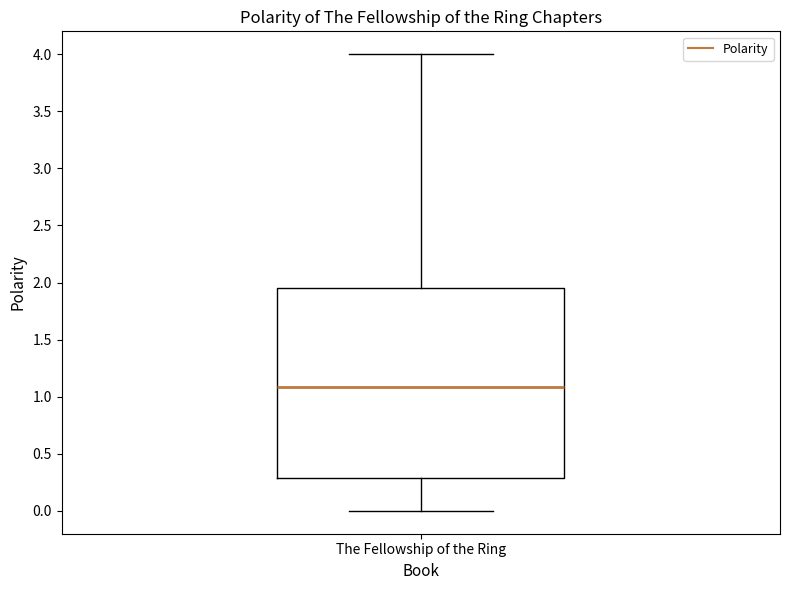

Read this box plot against the y-axis: the position of the median line, the range covered by the box, and the ends of both whiskers. The values are not printed on the chart, so give them approximately, as read against the axis.

median 1.10, box 0.30 to 1.95, whiskers 0.00 to 4.00